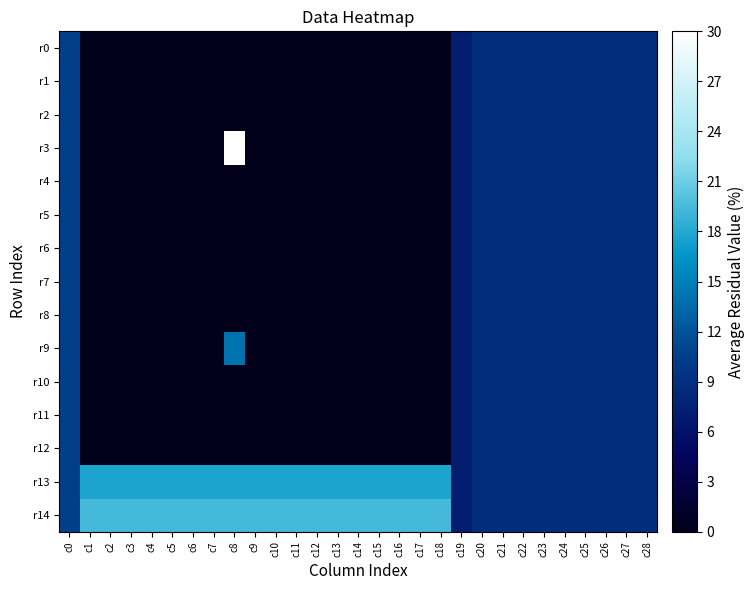

At which category does the chart reach its minimum across all series?

c1